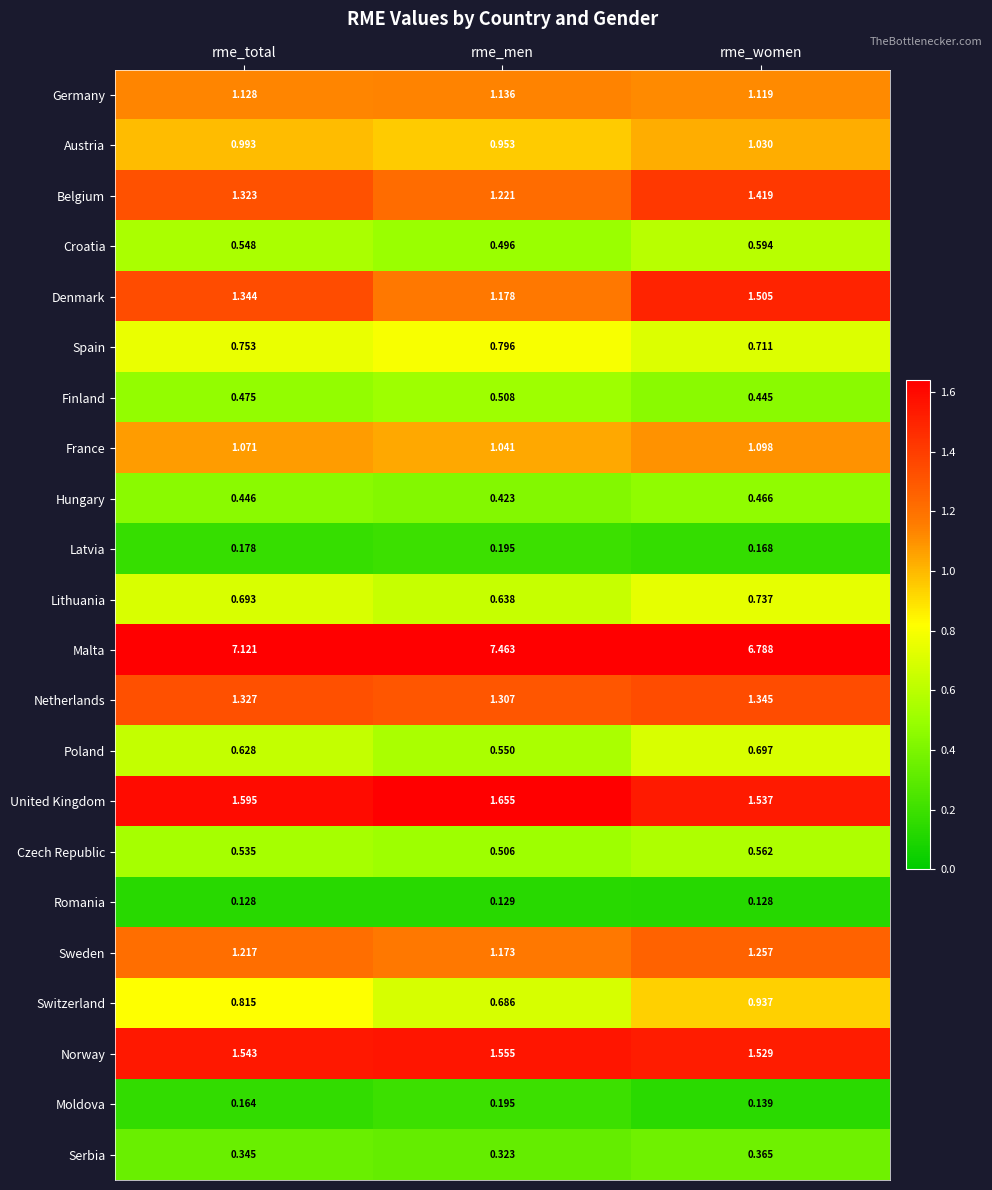

At which label is Netherlands closest to 1?

rme_men